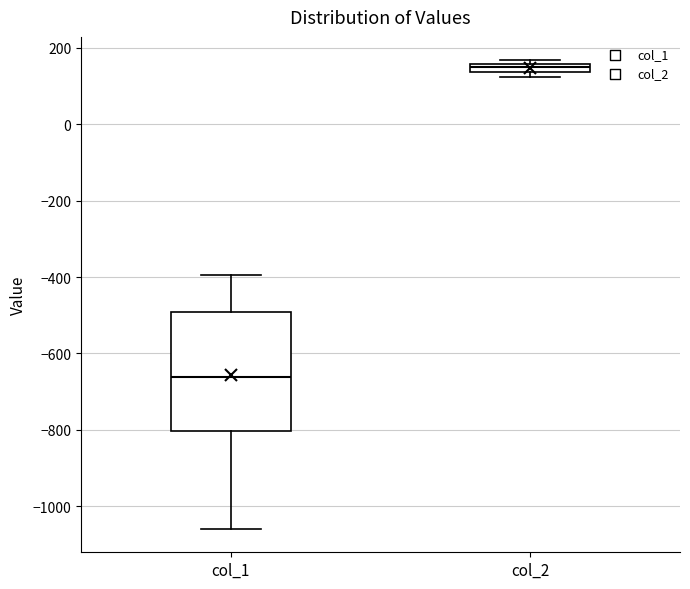

Comparing the boxes themselves (not the whiskers), which one is the tallest?

col_1